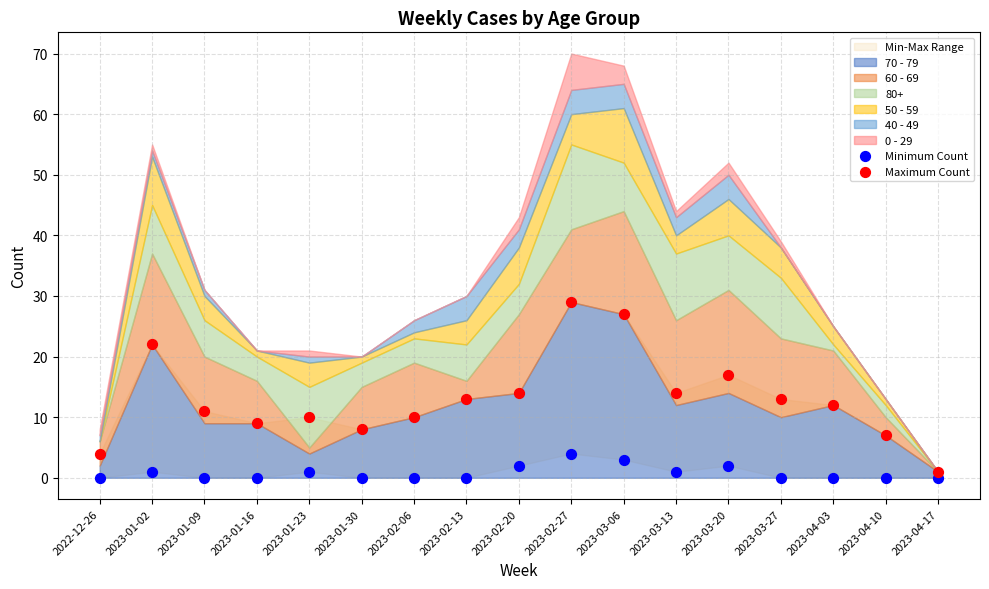

Which series contains the highest Y value?

Maximum Count